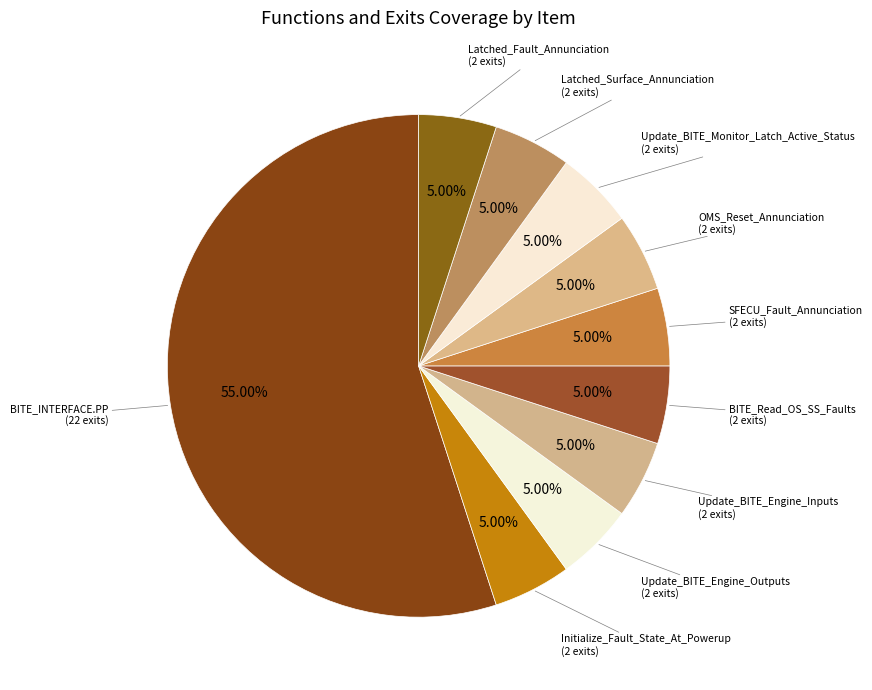

What is the largest slice in the pie chart?

BITE_INTERFACE.PP